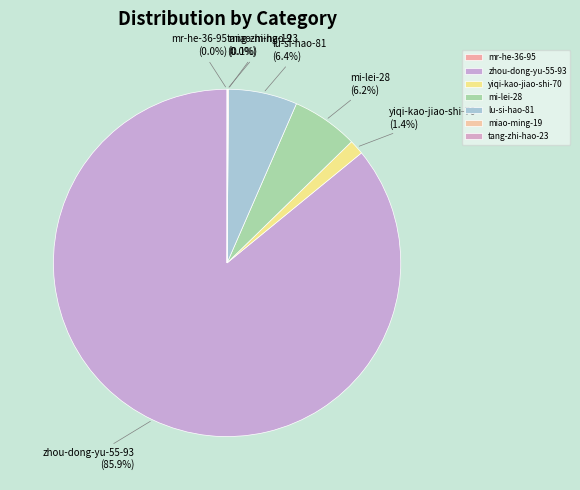

How much of the chart is everything except yiqi-kao-jiao-shi-70?

98.6%